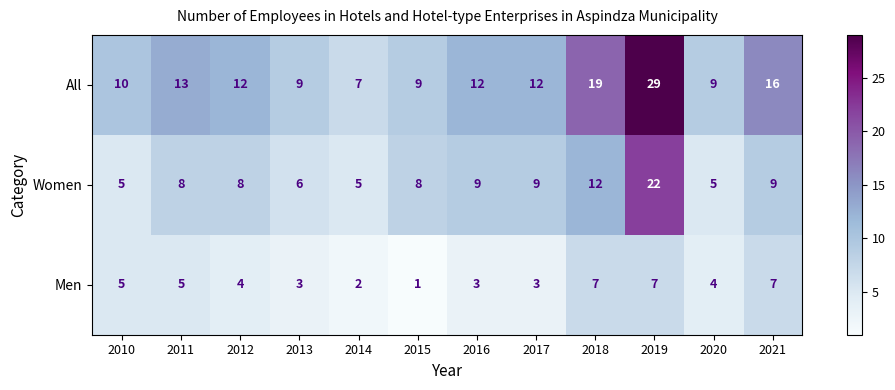

At which label does All reach its peak?

2019